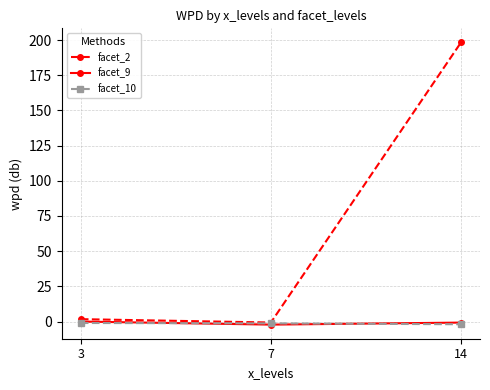

How many distinct data groups are displayed?

3